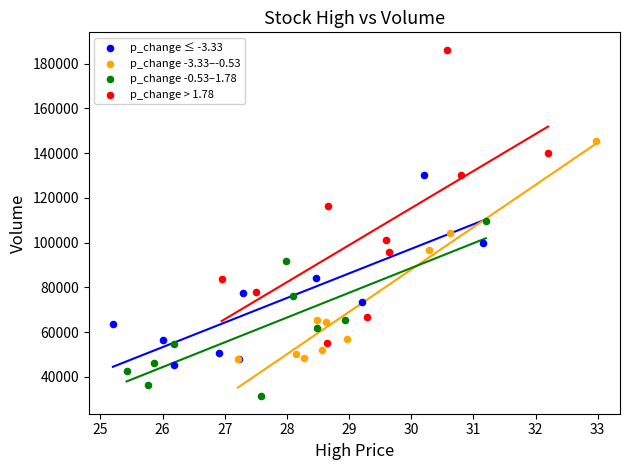

Which series reaches the minimum Y coordinate?

p_change -0.53–1.78